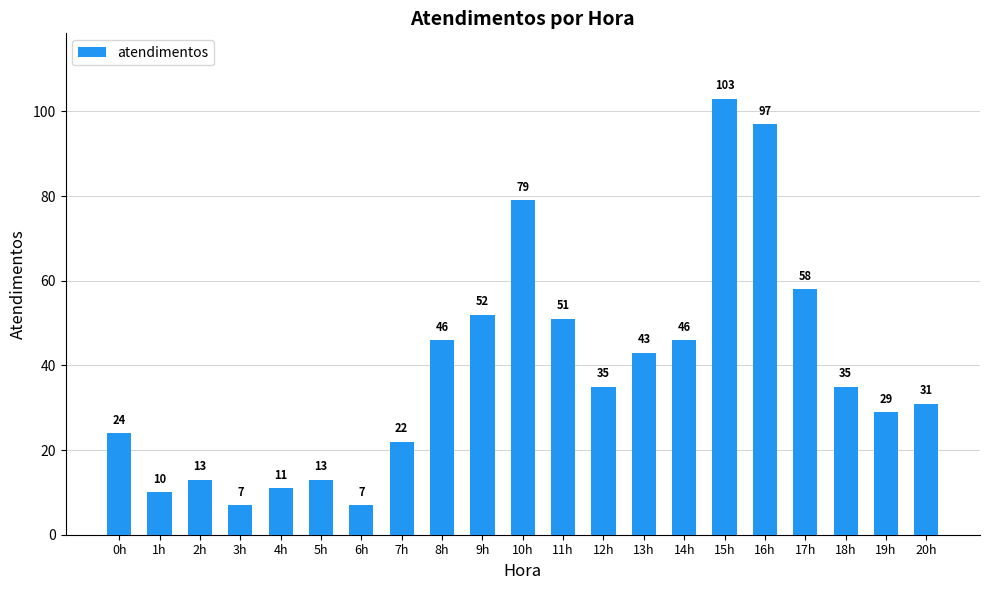

Between 6h and 4h, which is larger?

4h